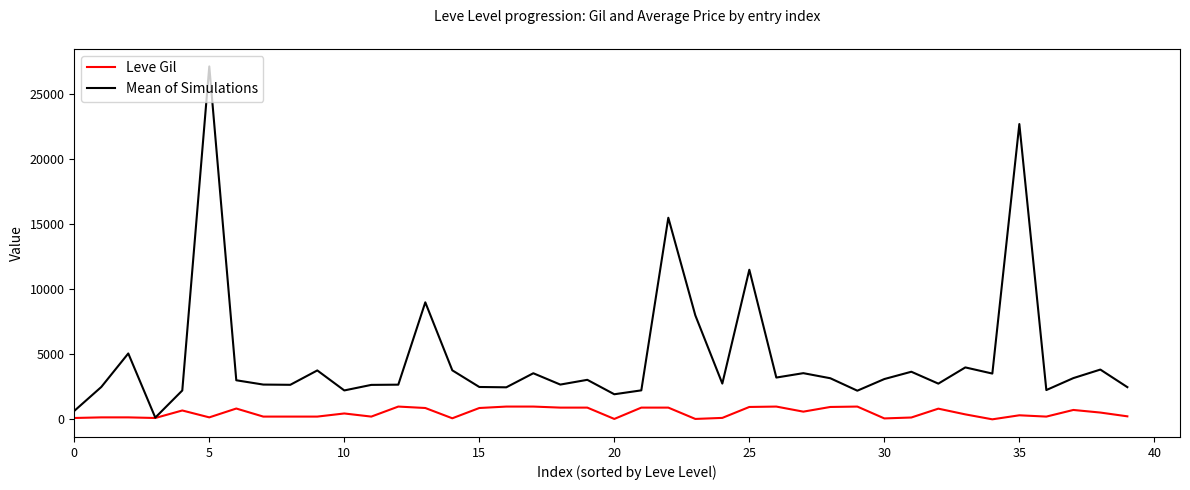

In Mean of Simulations, how many points are higher than both neighbors (excluding endpoints)?

13